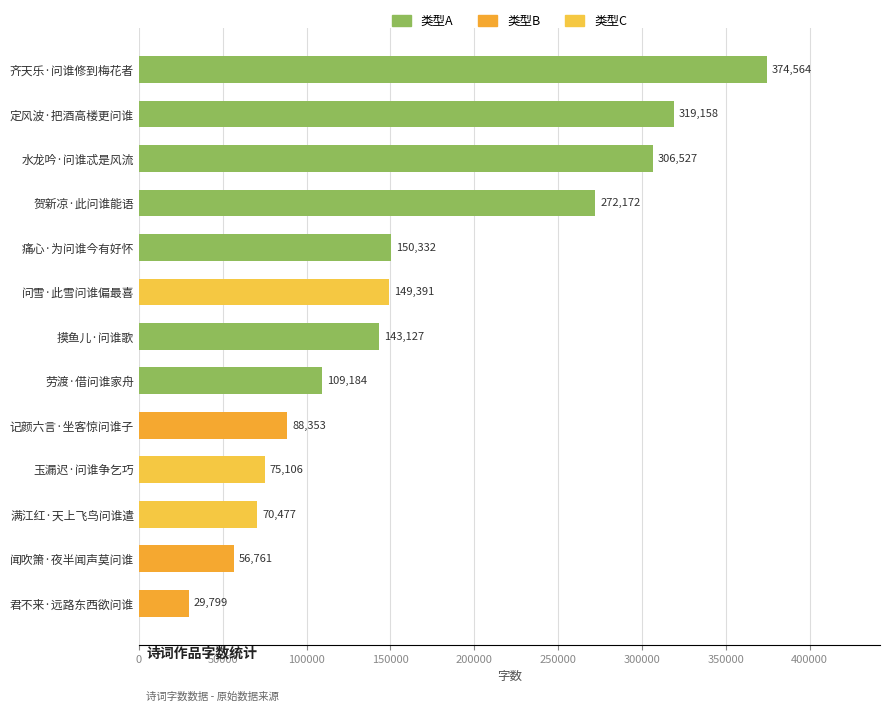

Rank the categories by value from highest to lowest.

齐天乐·问谁修到梅花者, 定风波·把酒高楼更问谁, 水龙吟·问谁忒是风流, 贺新凉·此问谁能语, 痛心·为问谁今有好怀, 问雪·此雪问谁偏最喜, 摸鱼儿·问谁歌, 劳渡·借问谁家舟, 记颜六言·坐客惊问谁子, 玉漏迟·问谁争乞巧, 满江红·天上飞鸟问谁遣, 闻吹箫·夜半闻声莫问谁, 君不来·远路东西欲问谁